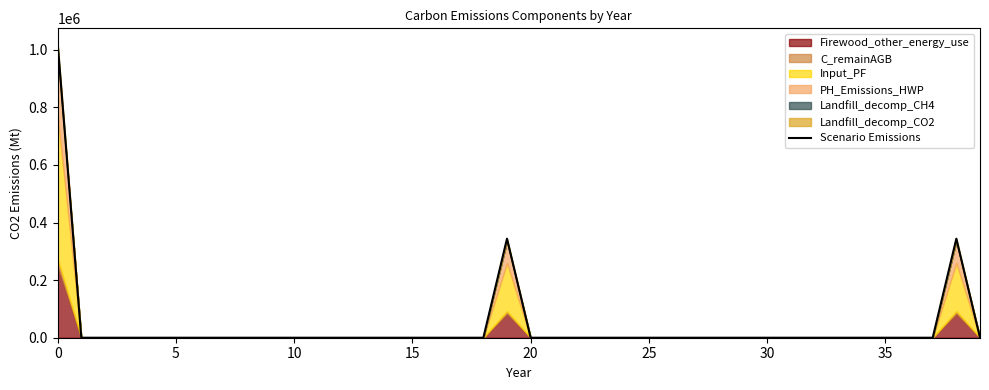

Which category has the lowest value across all series?

5